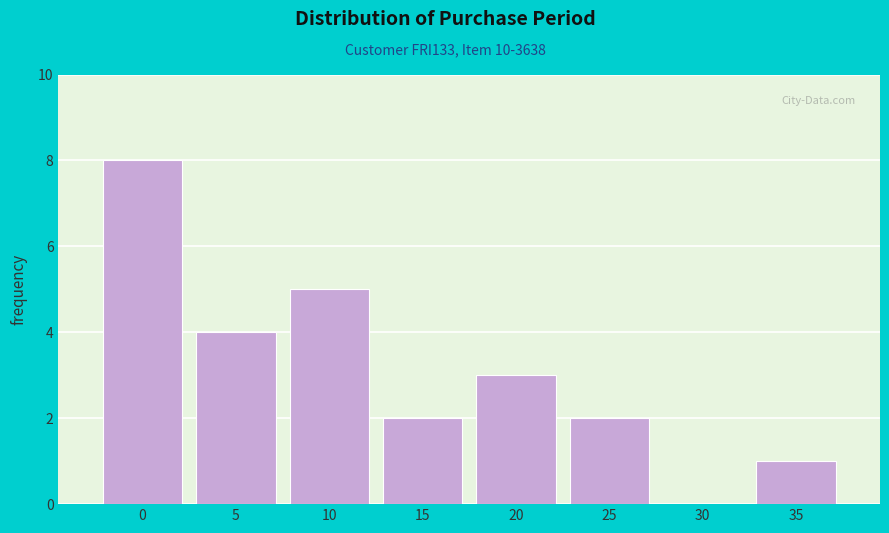

Reading left to right, extract all data points from this chart.

0=8	5=4	10=5	15=2	20=3	25=2	30=0	35=1